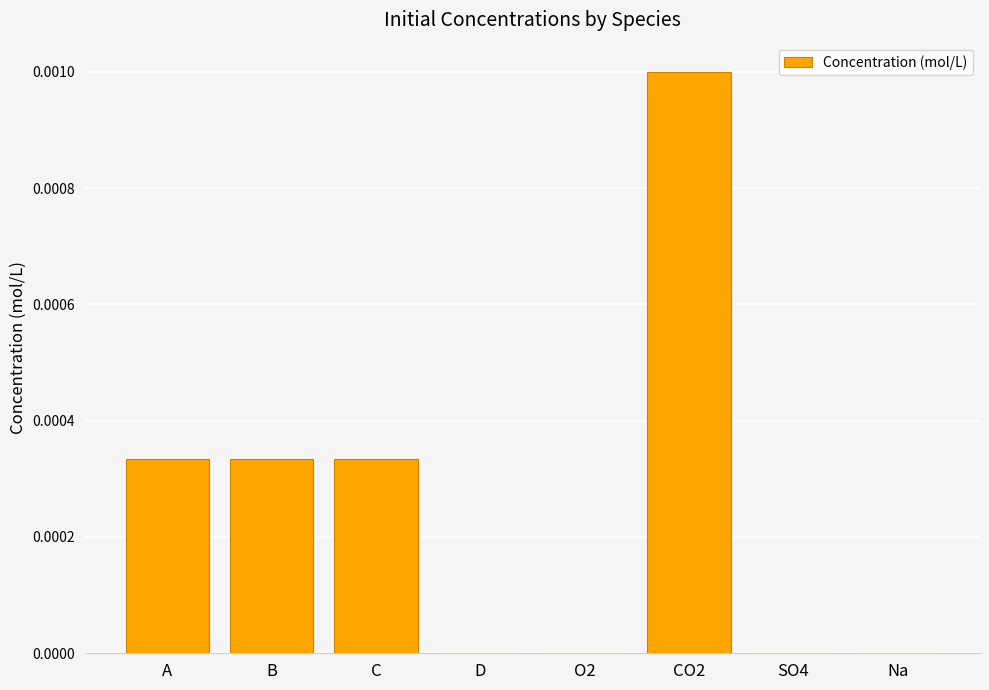

True or false: the data shows 0.0 at CO2.

True